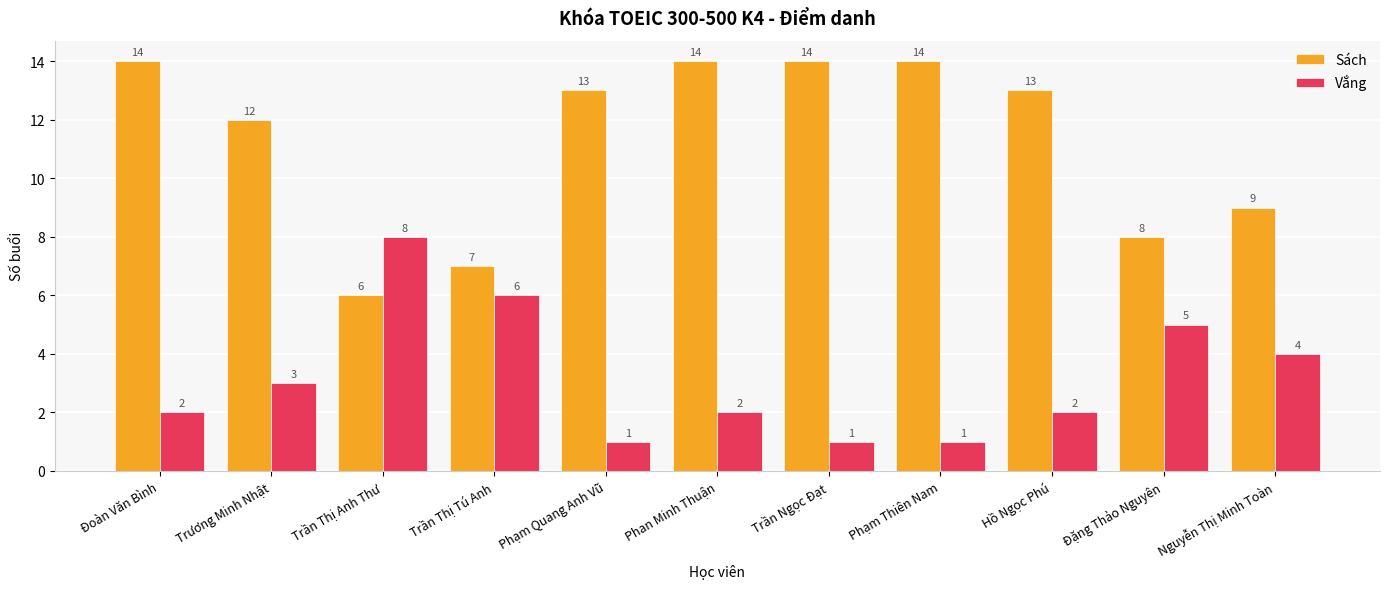

How many bars are there in each group?

2